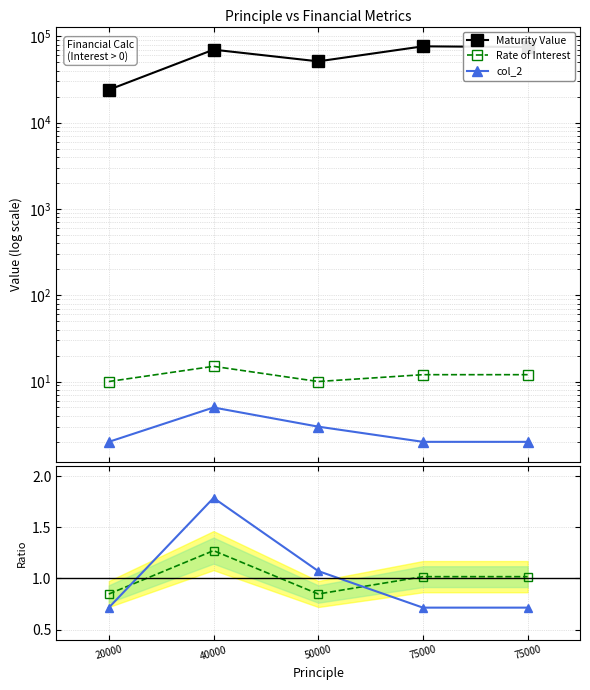

True or false: Maturity Value has a value of 75045.3 at 75000.

True